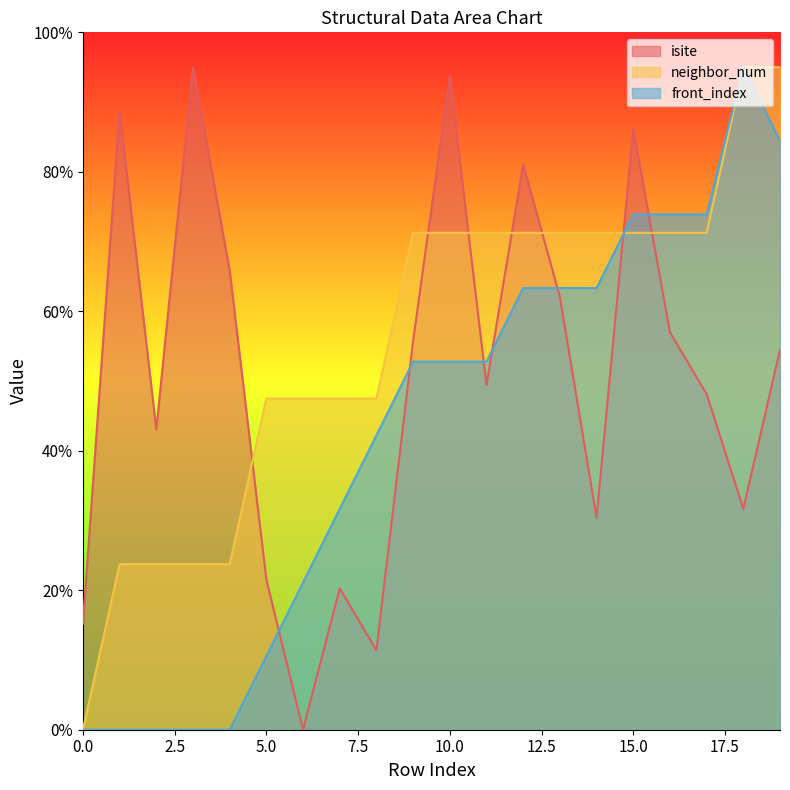

Where is front_index nearest to the value 47?

8